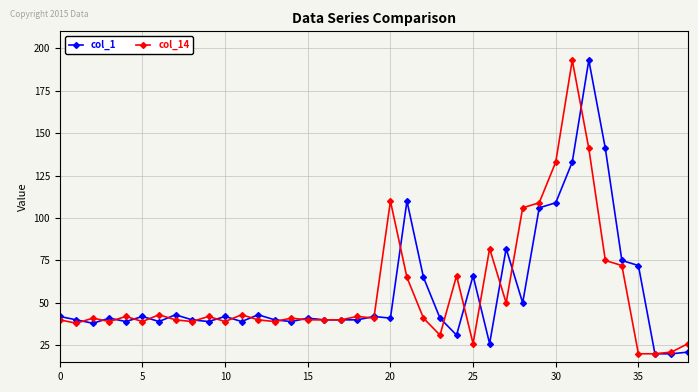

How many lines are shown in the chart?

2